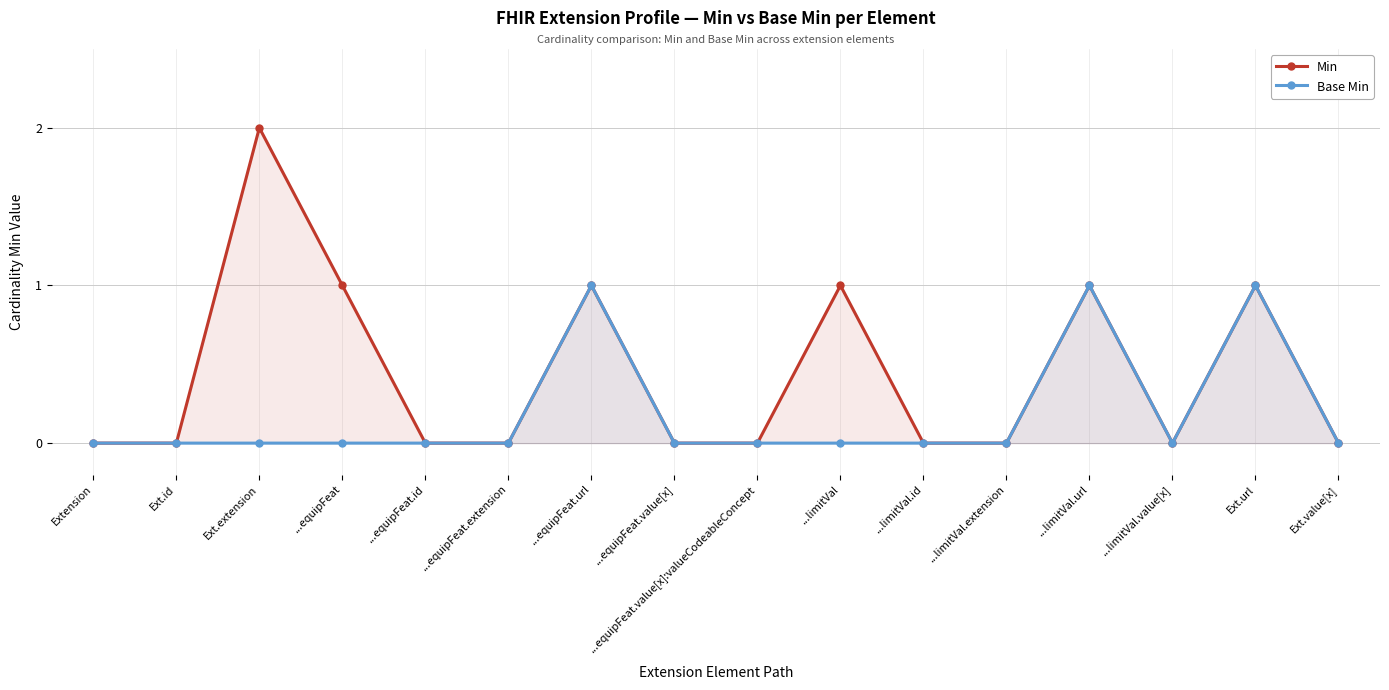

Which has a higher value, ...limitVal.extension or ...limitVal.id?

...limitVal.extension